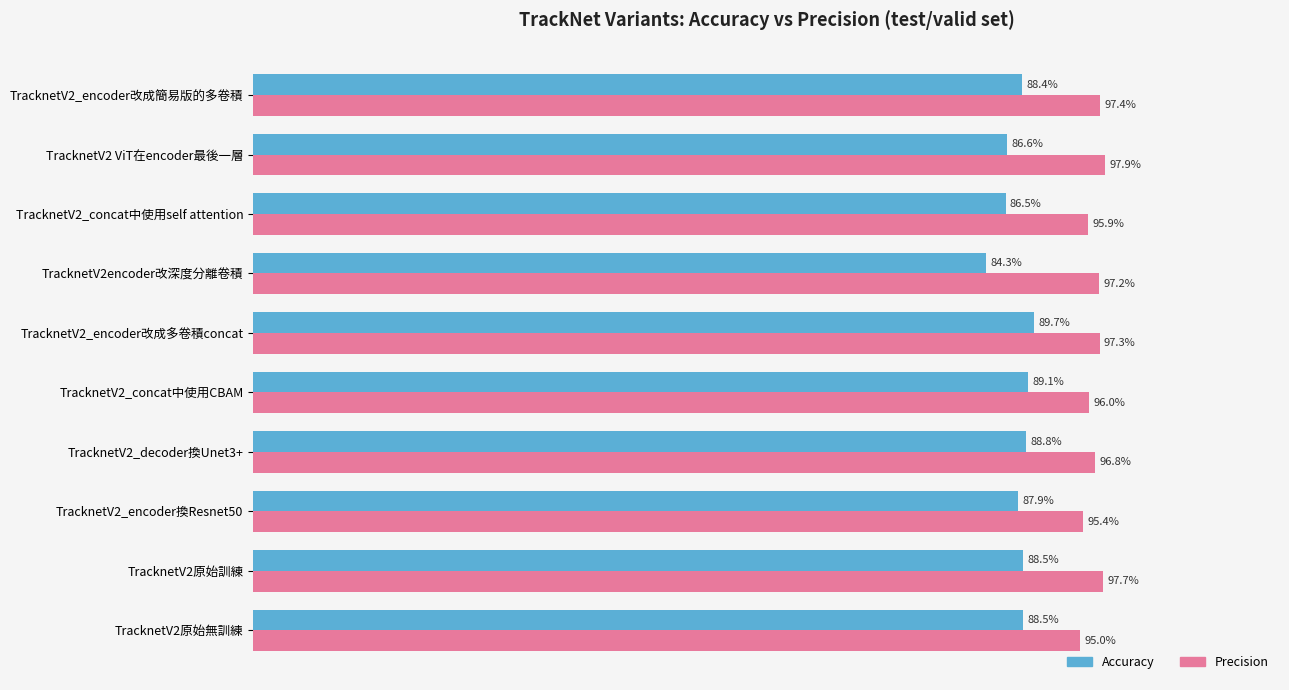

What are all the series names shown in the legend?

Accuracy, Precision